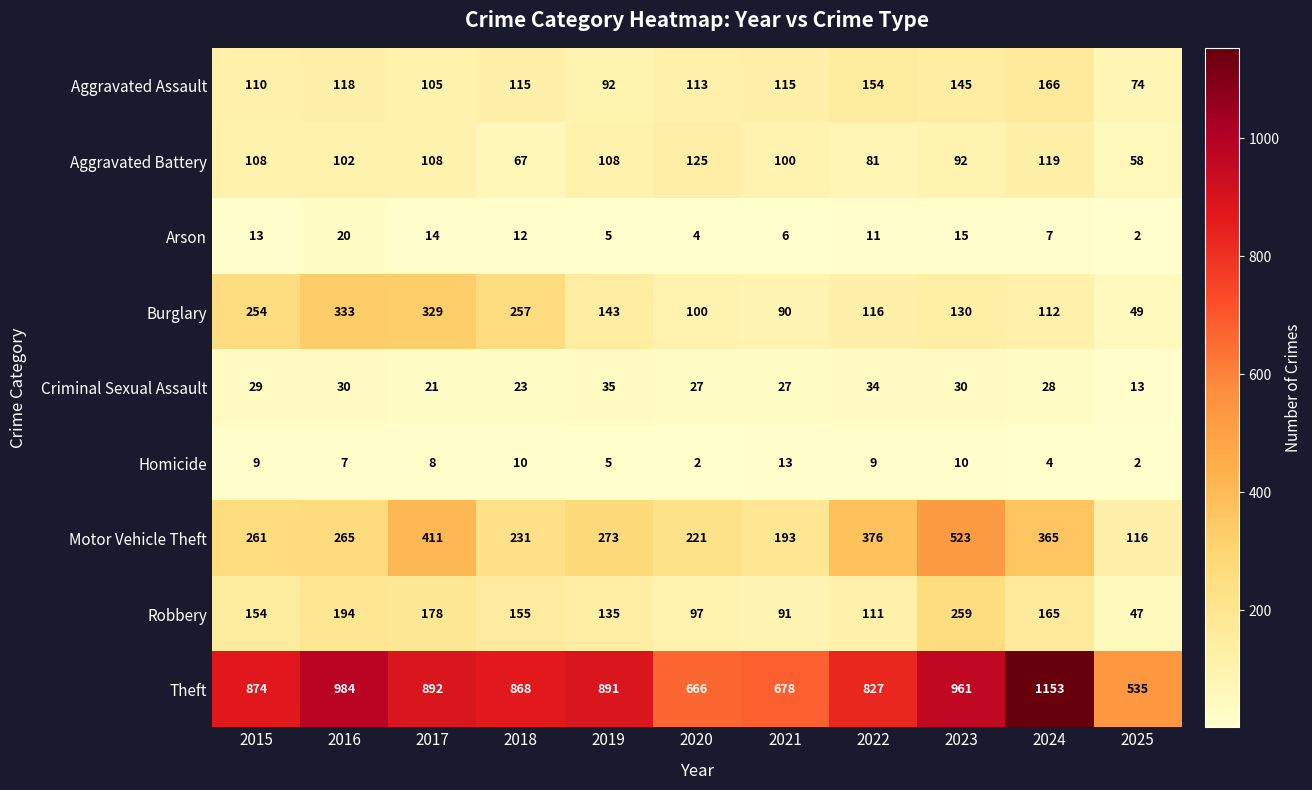

What is the difference between the second highest and minimum values in the Aggravated Battery series?

61